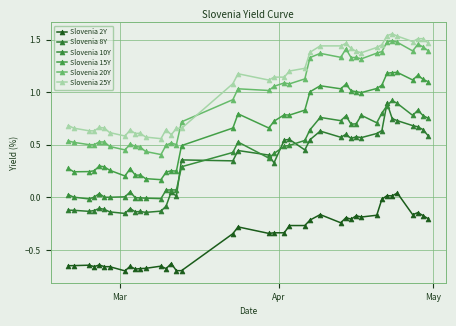

Count the number of categories in the chart.

40